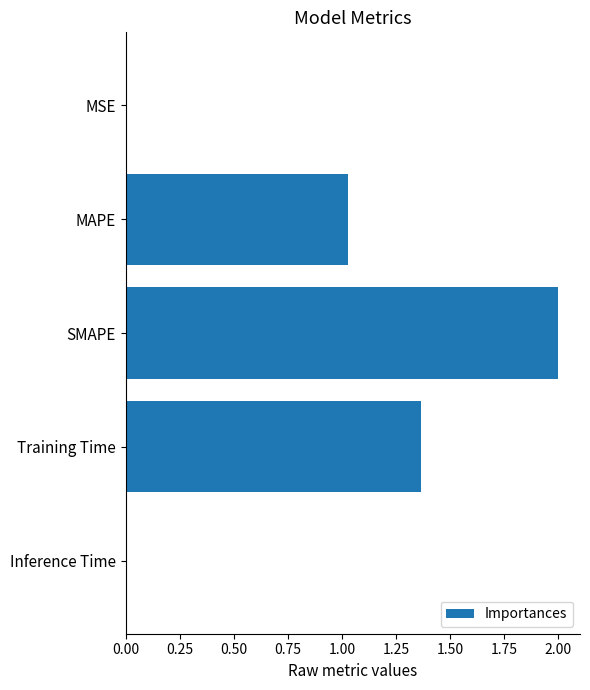

The chart shows a value of 2.0 at SMAPE. True or false?

True